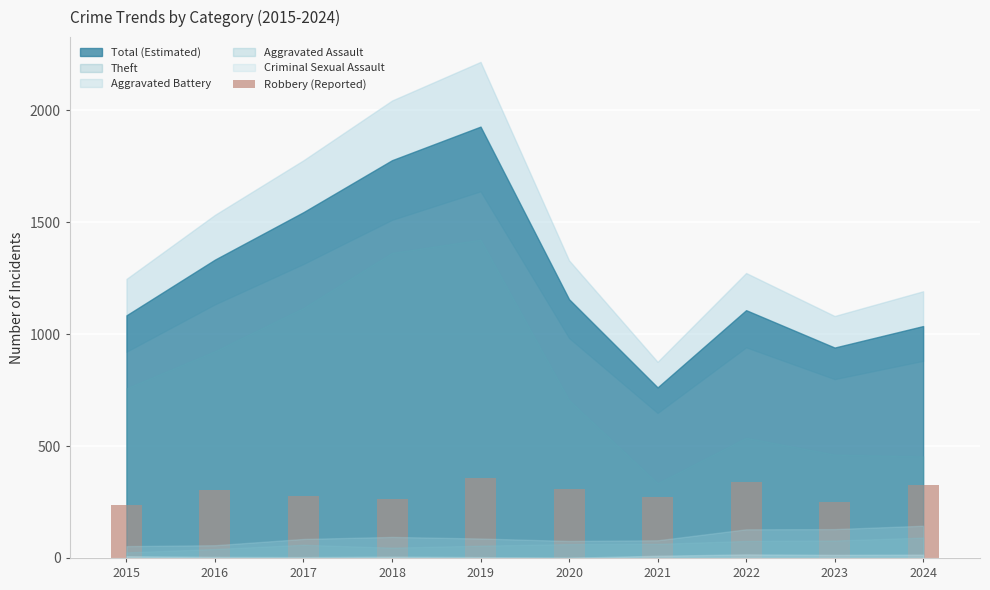

Which has a higher value, 2020 or 2023?

2020